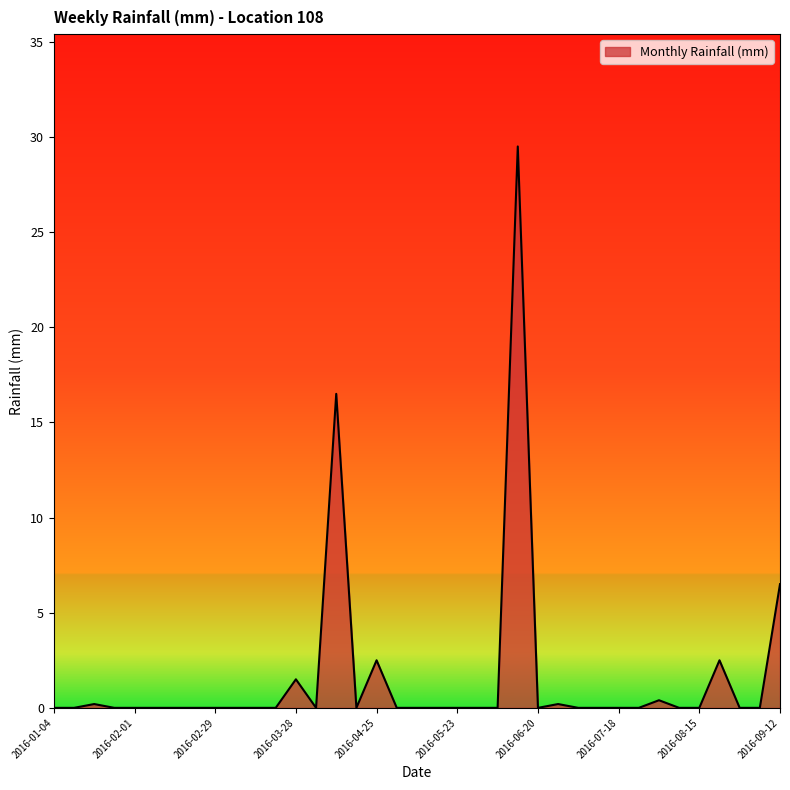

What is the difference between the maximum and minimum values?

29.5